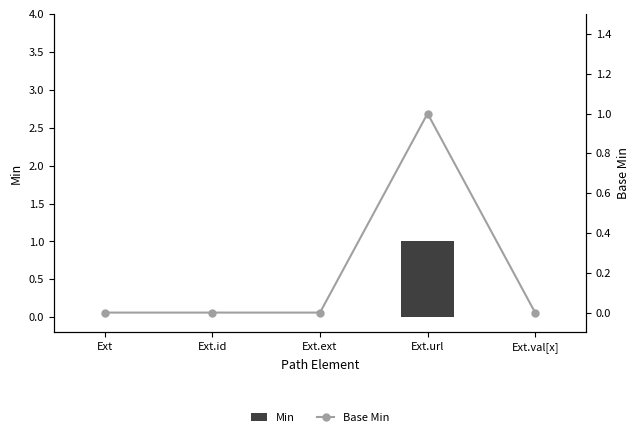

What is the label of the 3rd bar from the right?

Ext.ext